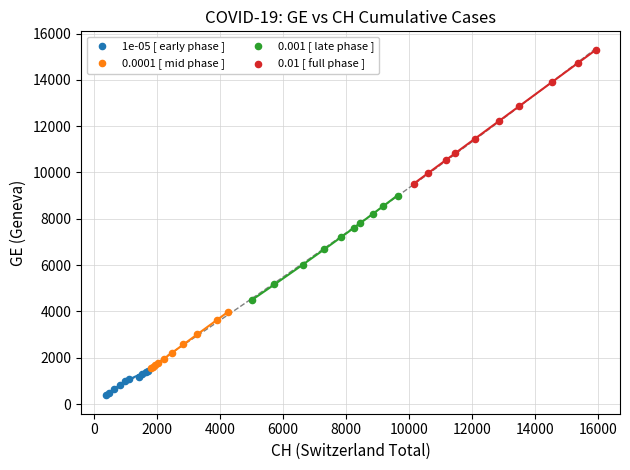

Which series contains the lowest Y value?

1e-05 [ early phase ]